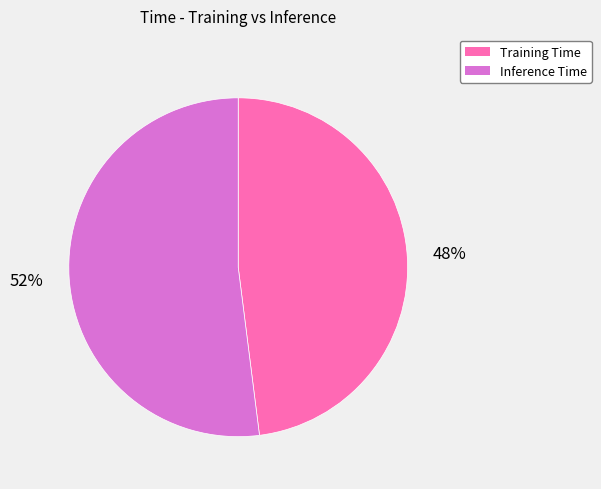

Combined, do Inference Time and Training Time account for over 50%?

Yes